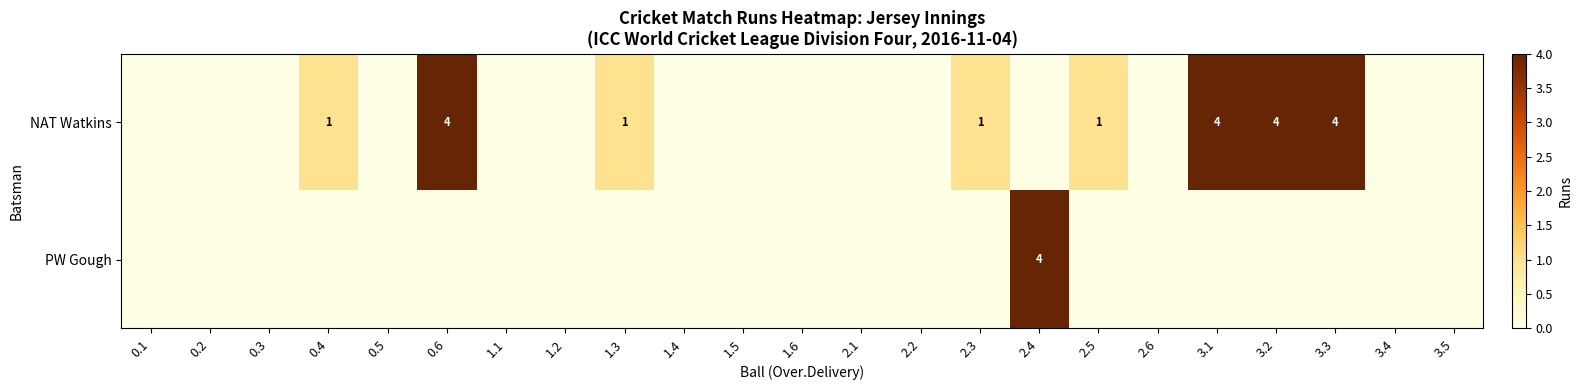

How many series are shown in this chart?

2